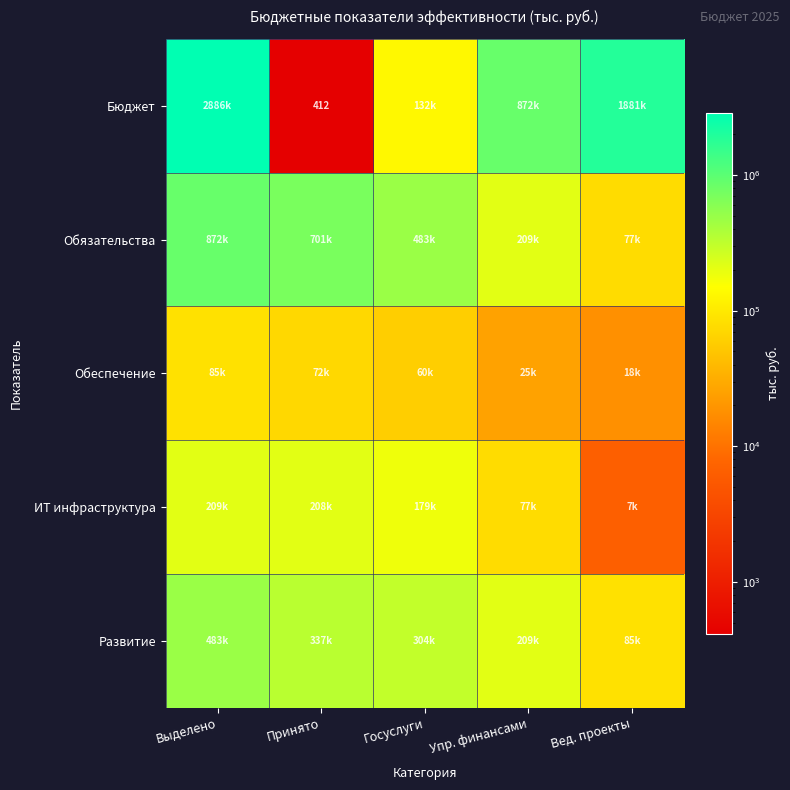

The Обязательства series shows 700738.7 at Принято. True or false?

True